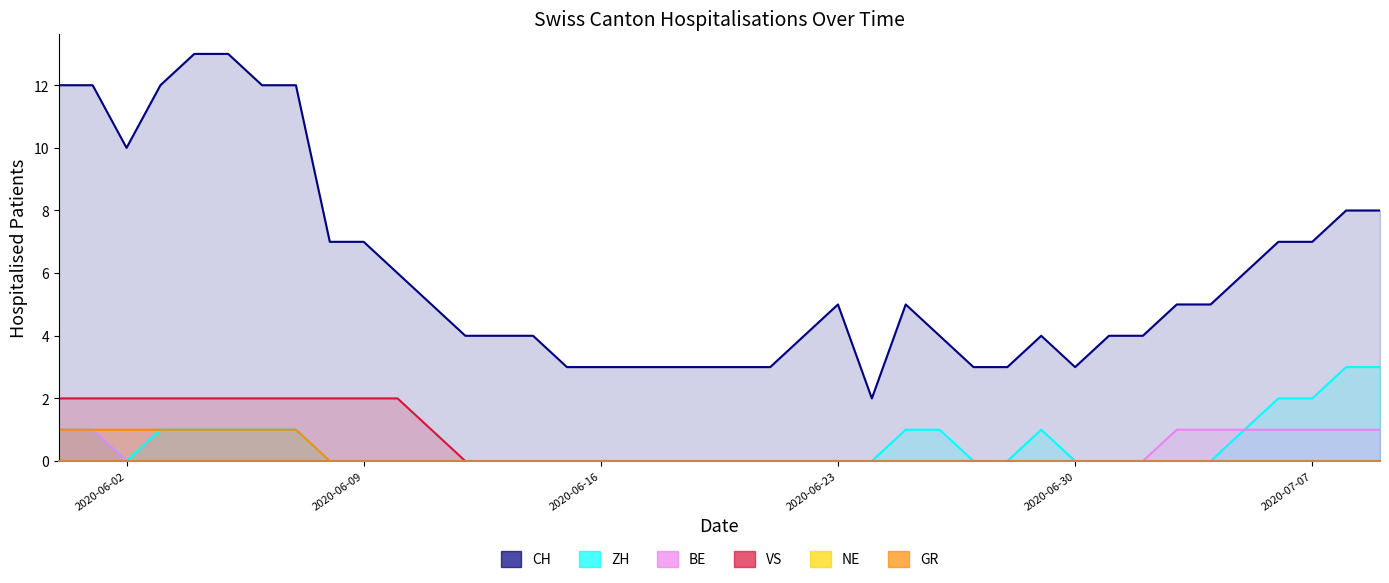

True or false: CH and GR cross at least once.

False